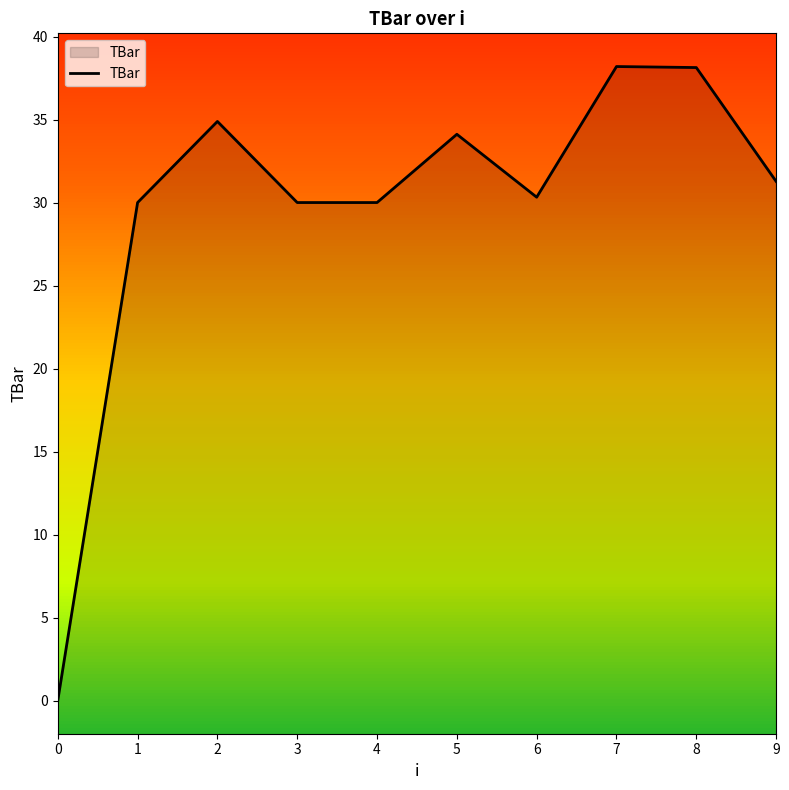

What is the difference between the second highest and second lowest values?

8.1